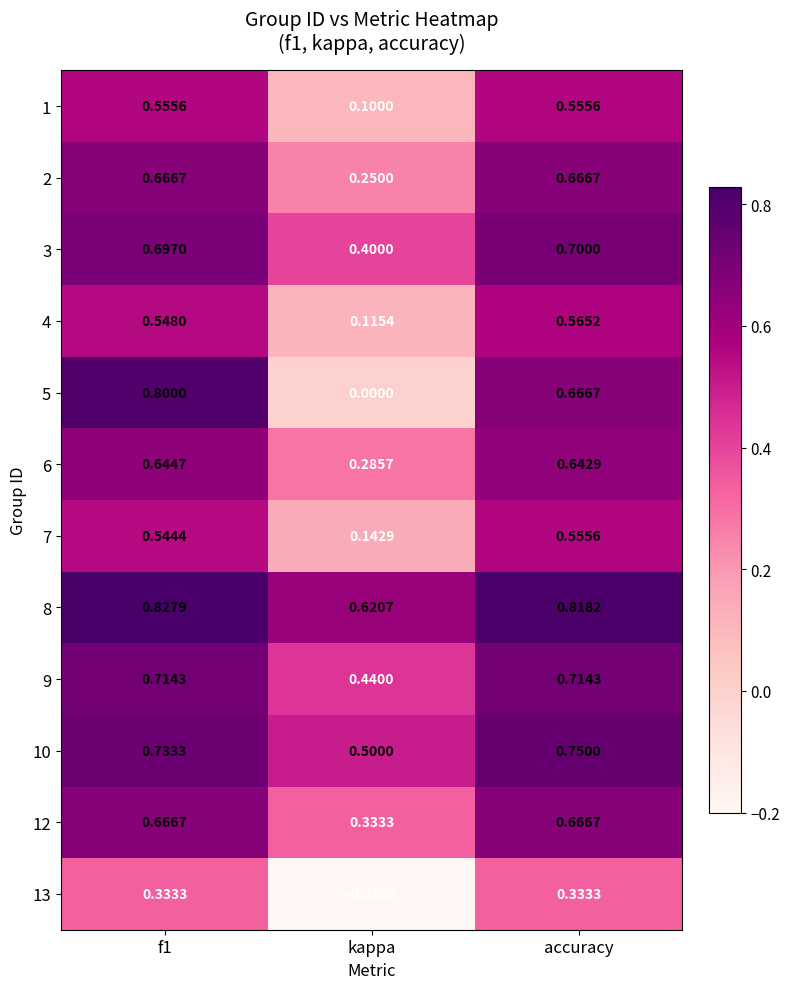

Which category has the lowest value across all series?

kappa